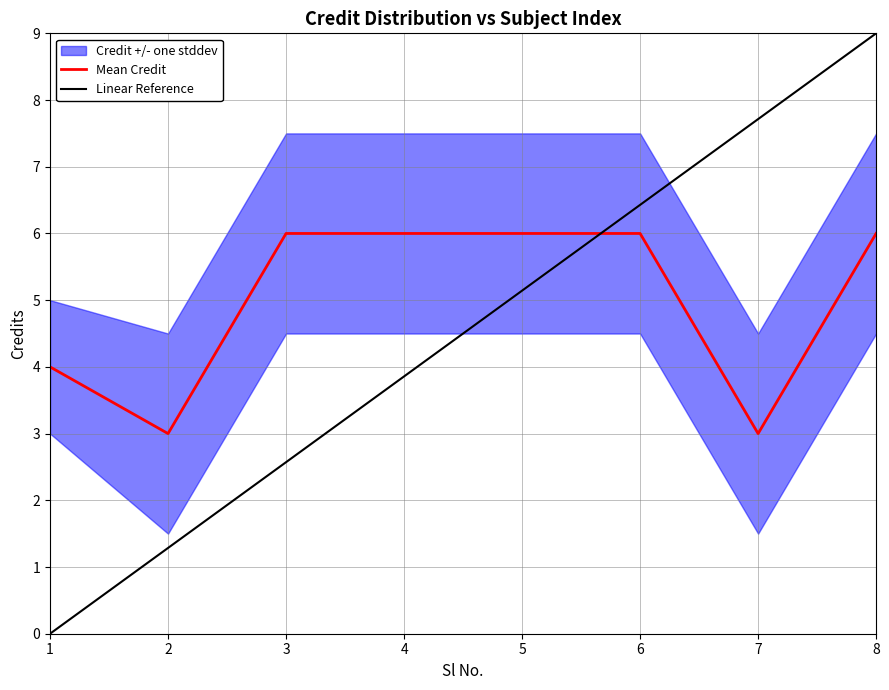

Reading left to right, list all the values displayed in this chart.

Credit: 4.0	3.0	6.0	6.0	6.0	6.0	3.0	6.0
Credit_upper: 5.0	4.5	7.5	7.5	7.5	7.5	4.5	7.5
Credit_lower: 3.0	1.5	4.5	4.5	4.5	4.5	1.5	4.5